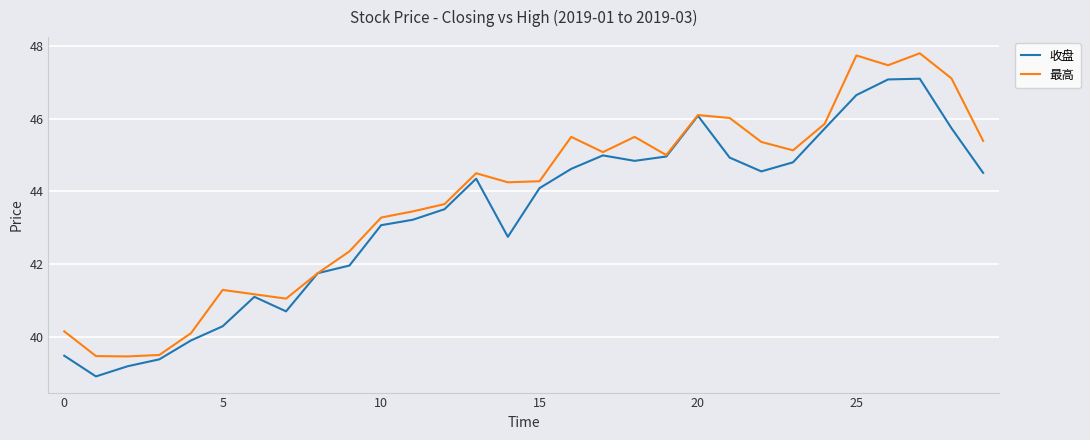

List the series in order of their peak value, highest first.

最高, 收盘